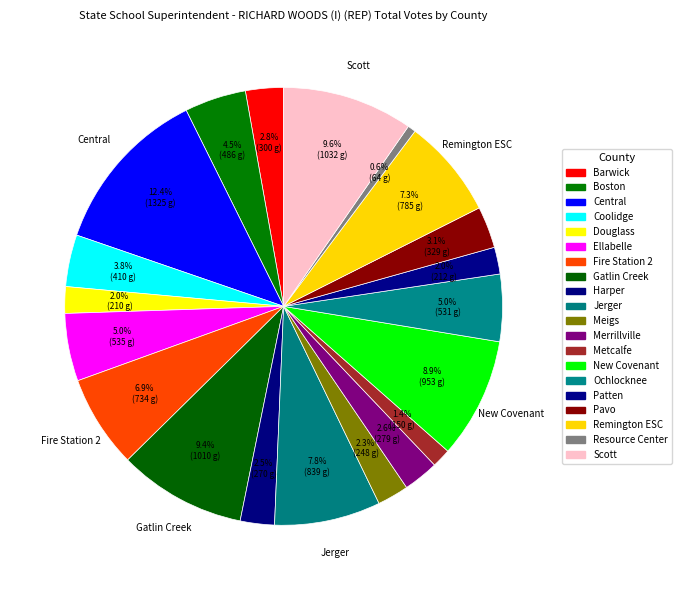

Does Ochlocknee represent more than half of the total?

No